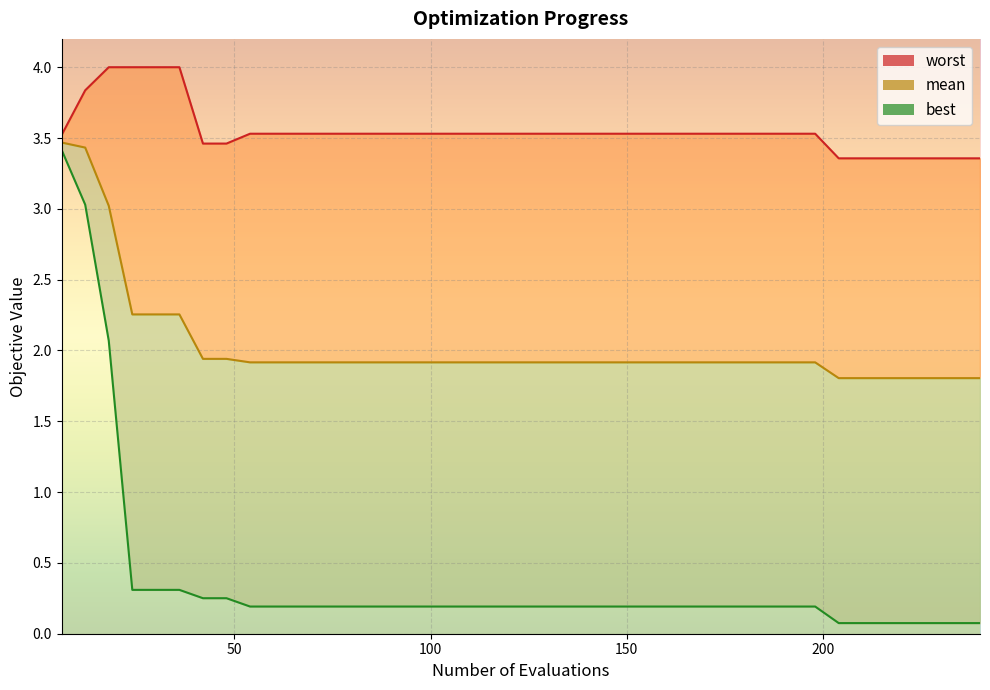

What is the value of the best point at the 38th from the left?

0.1